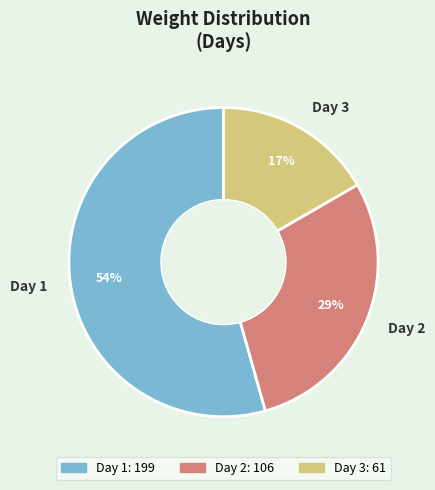

Which slice is the largest?

Day 1